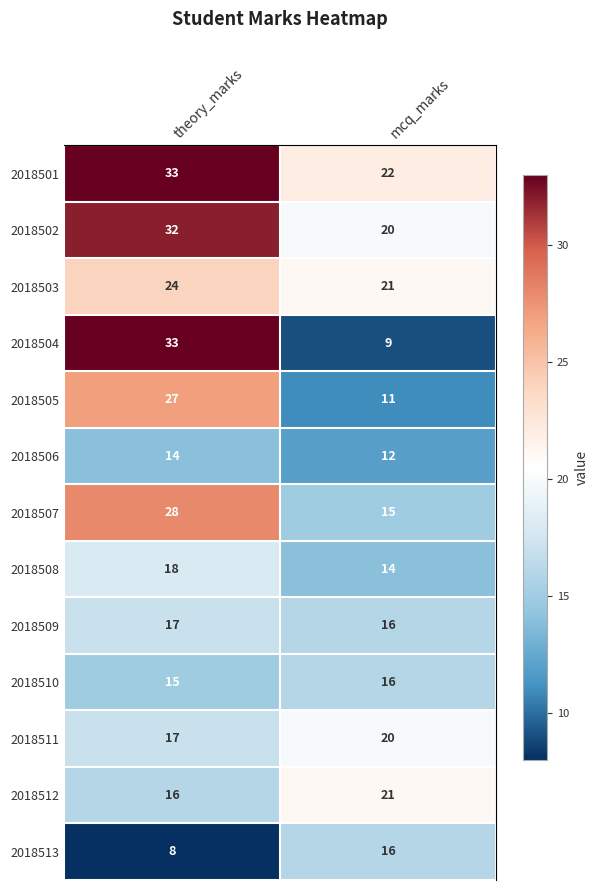

At which category is the sum across all series the highest?

theory_marks